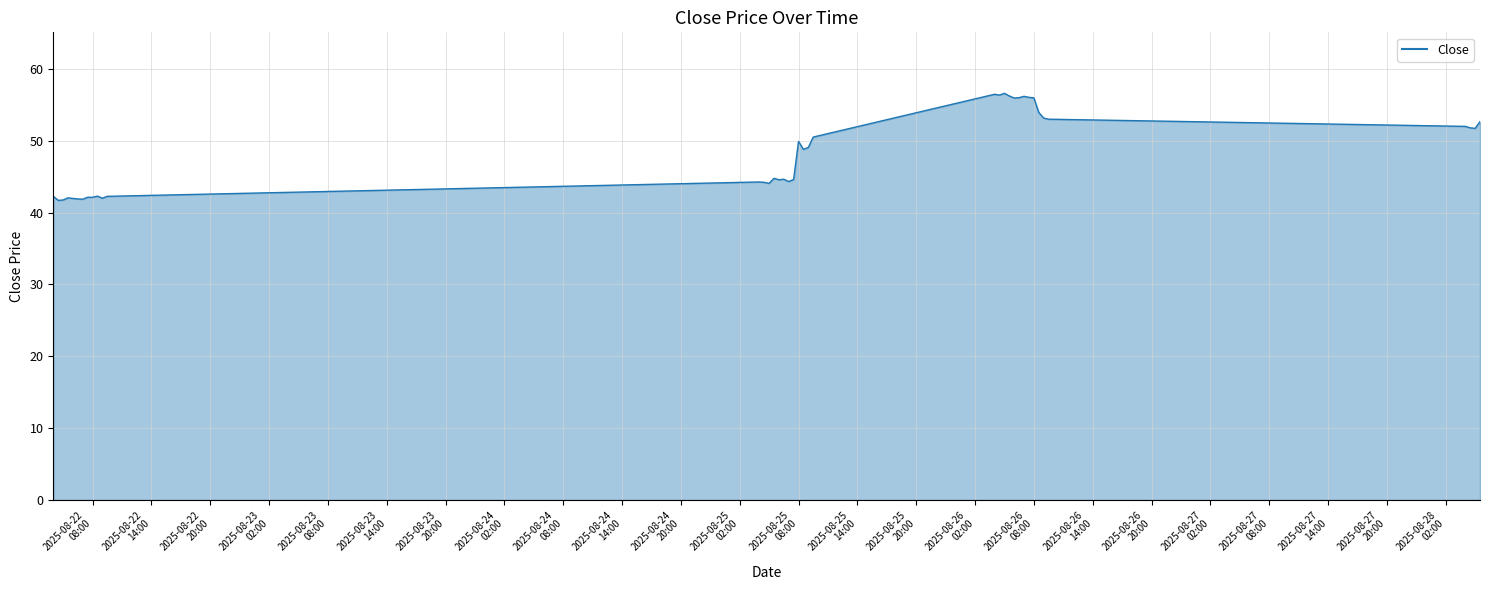

What is the greatest value displayed?

56.6